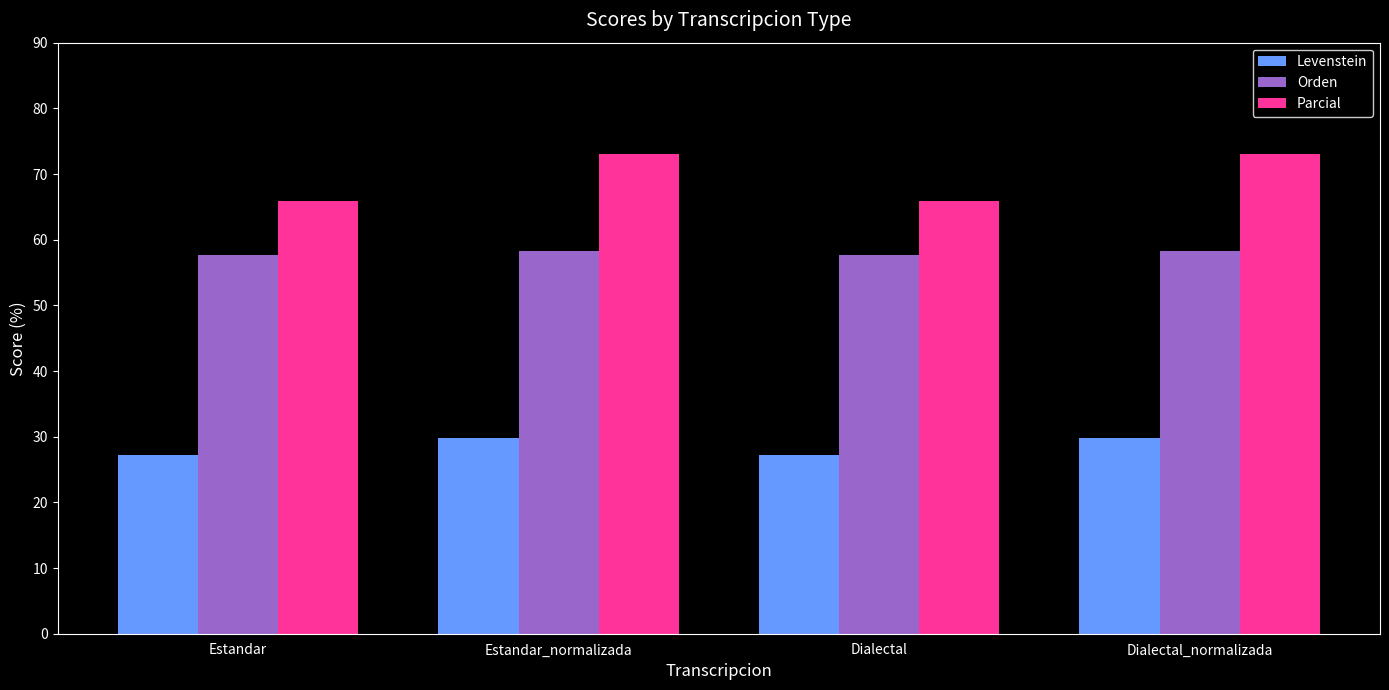

Count the Parcial values in the range 65 to 72.

2